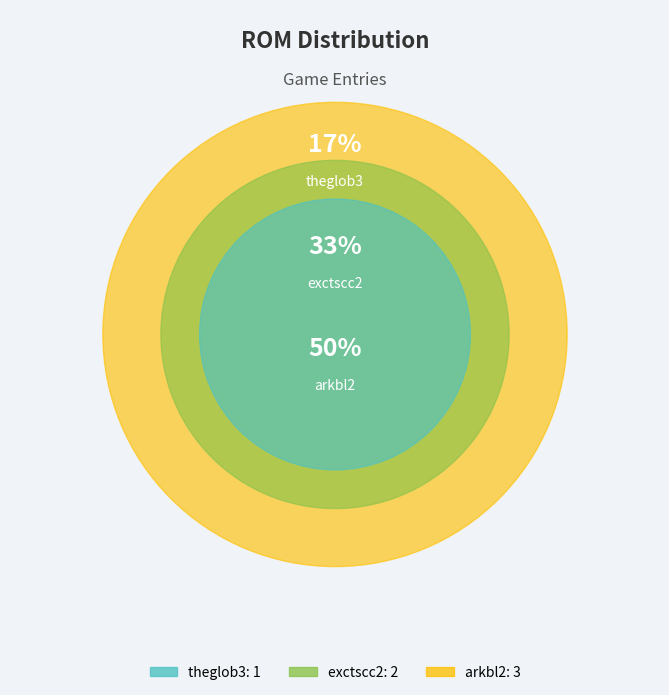

To the nearest percent, what is the difference between the largest and smallest slice percentages?

33%